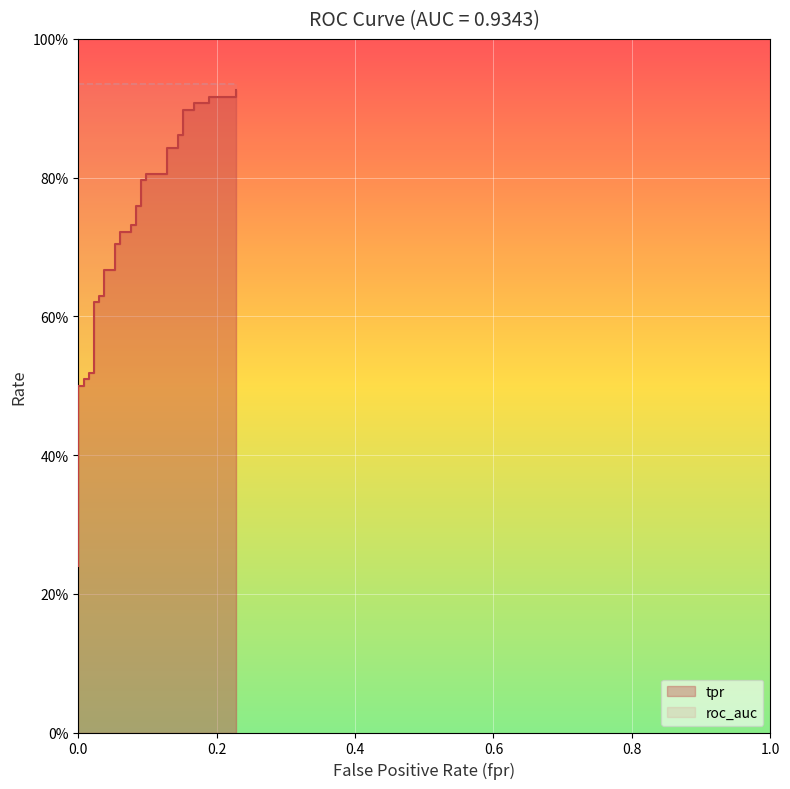

What is the smallest value displayed?

0.2